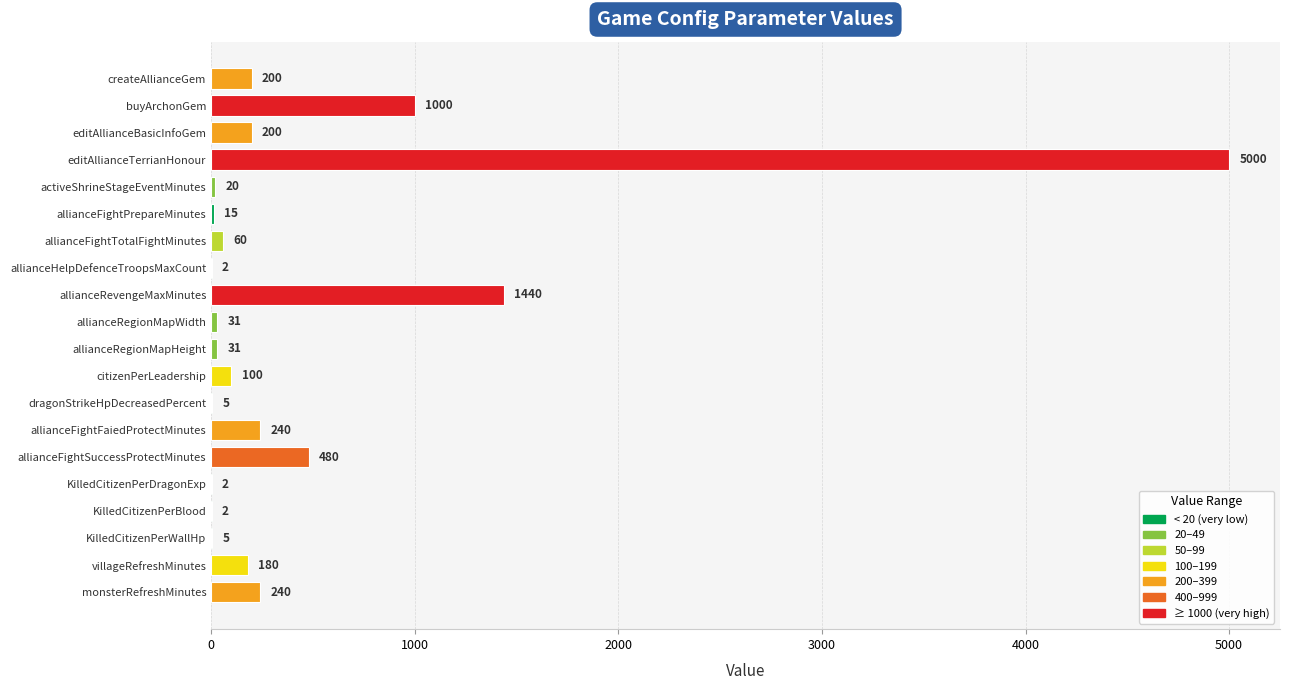

What is the maximum value shown in the chart?

5000